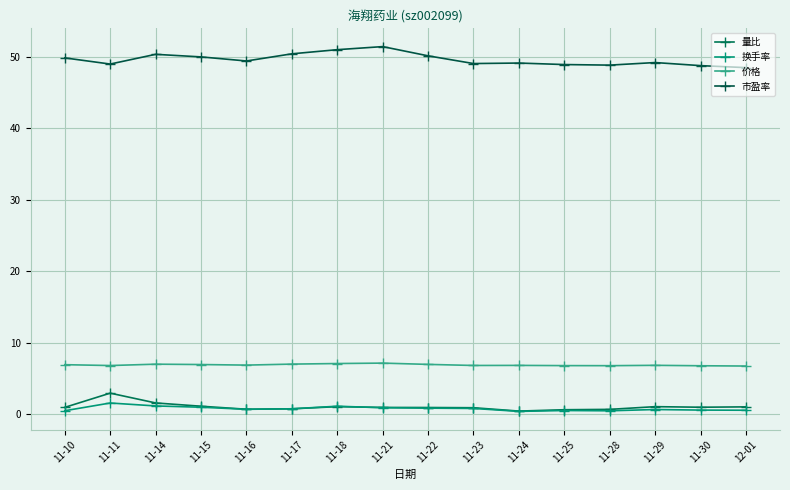

Which series has the widest spread of values?

市盈率